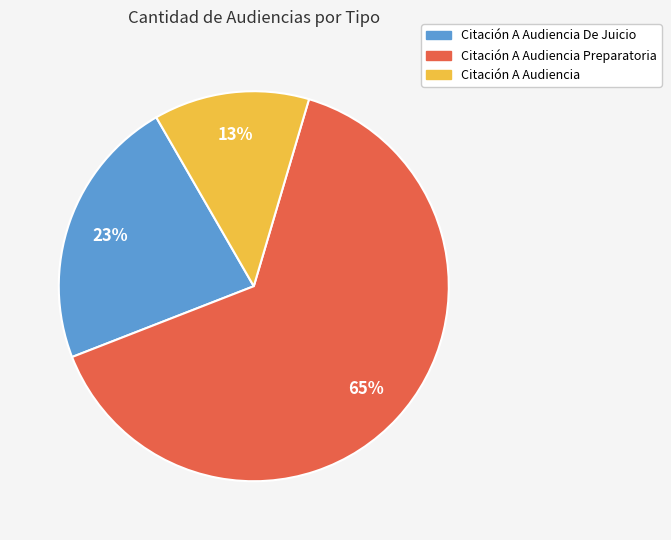

How many slices are in this pie chart?

3